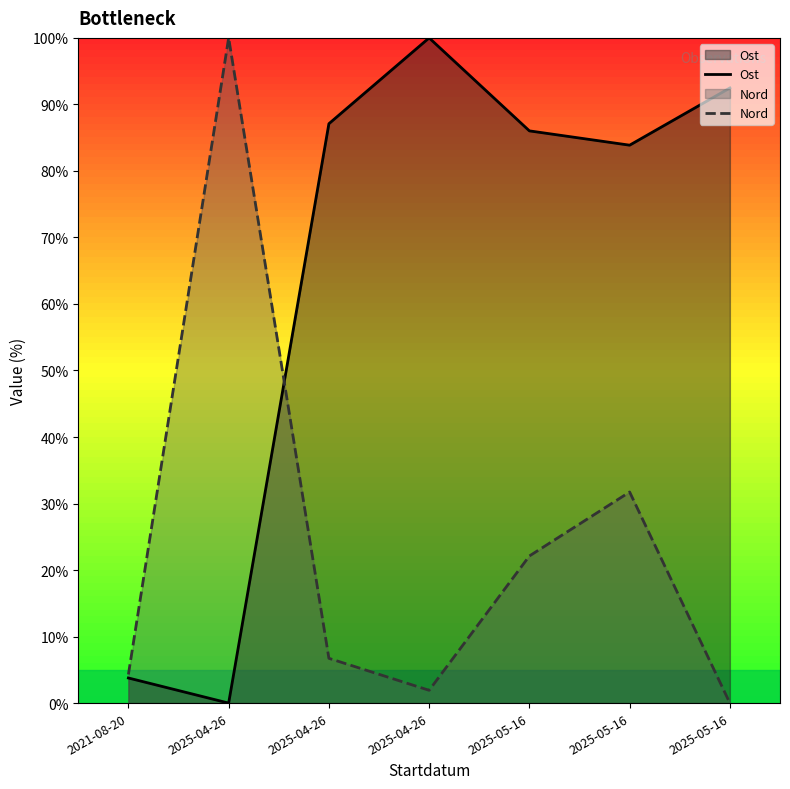

At 2021-08-20, list the series in order from largest to smallest.

Nord, Ost